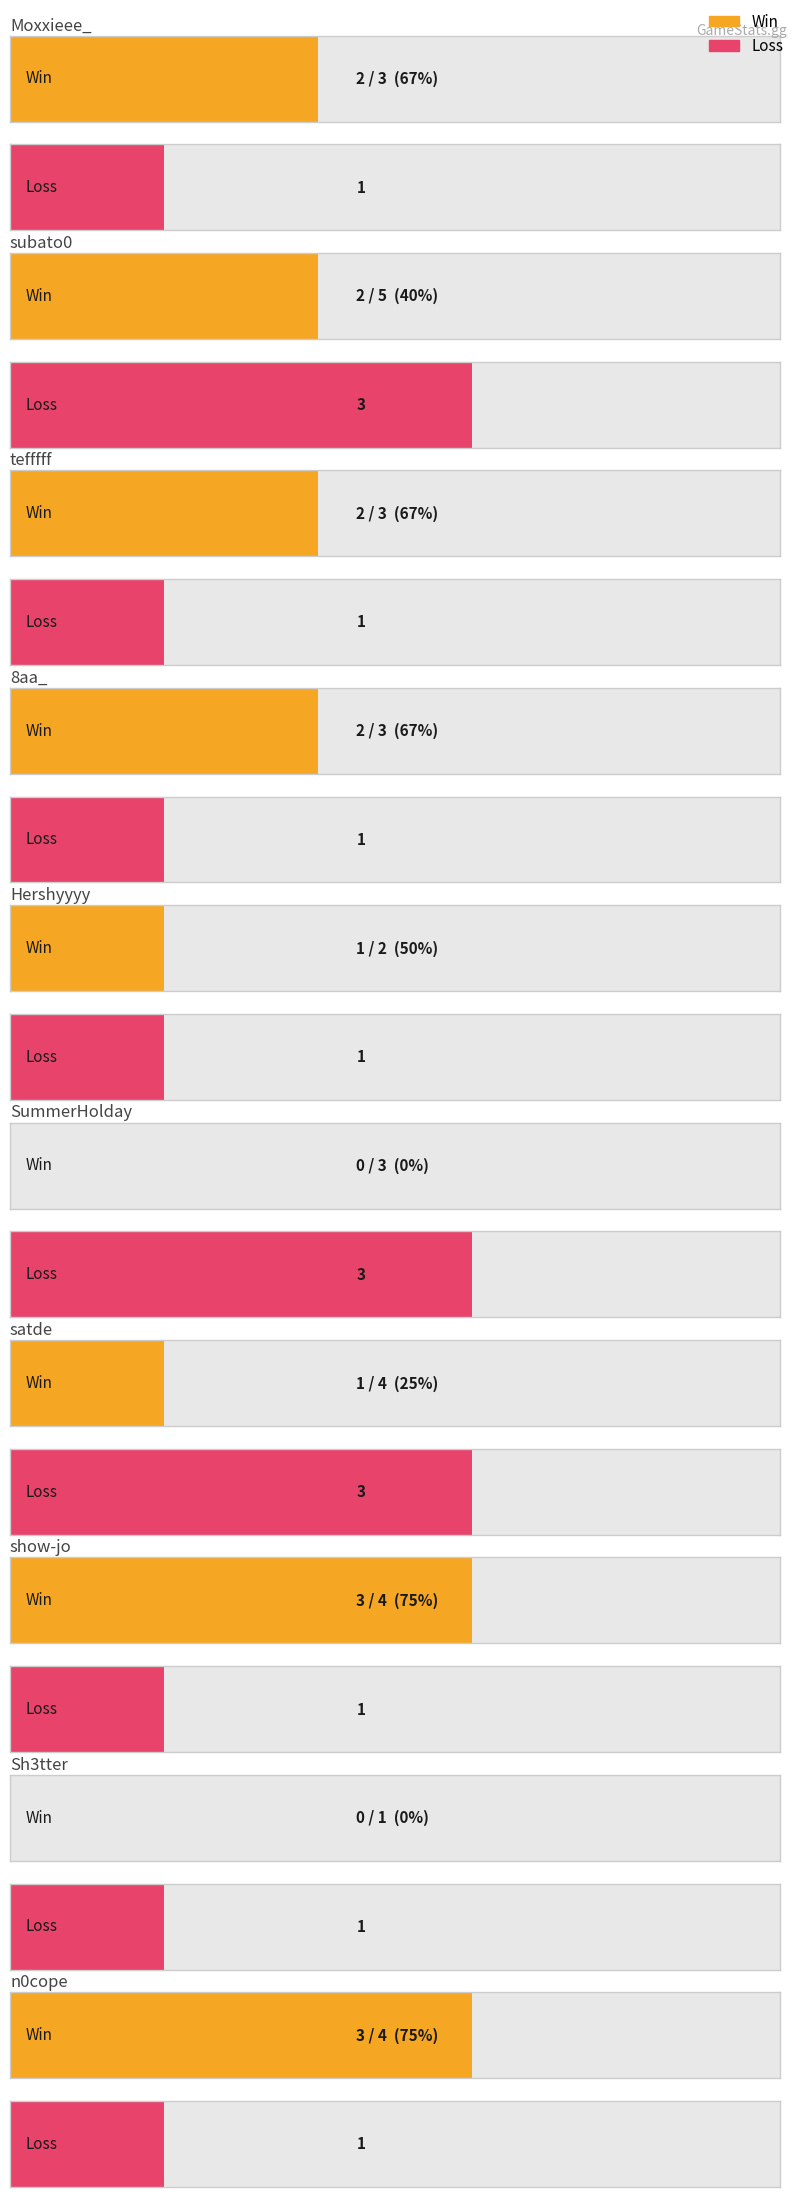

At how many categories does at least one series exceed 61?

5